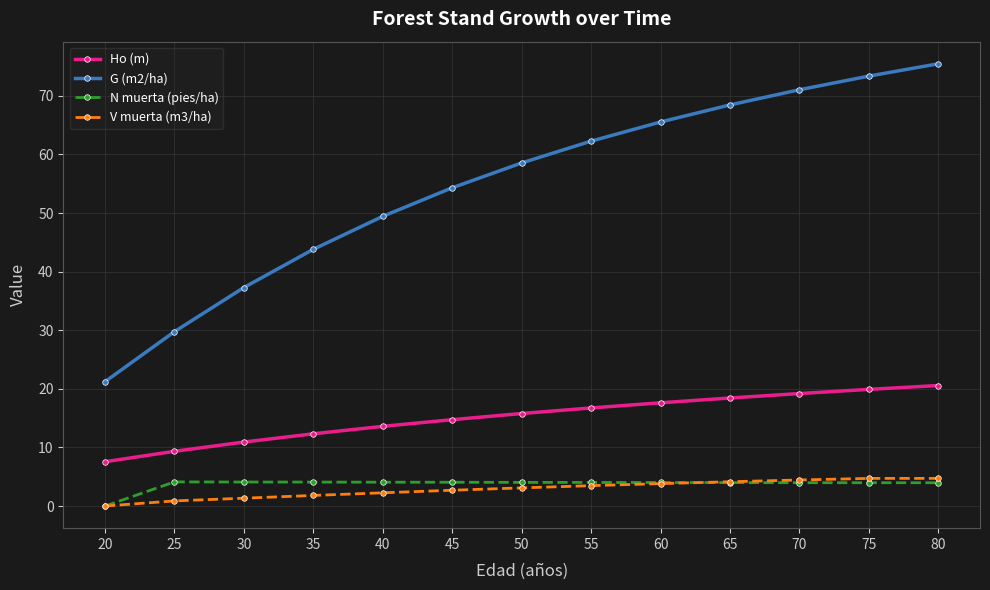

Is the value of N muerta (pies/ha) at 20 greater than the value of V muerta (m3/ha) at 75?

No